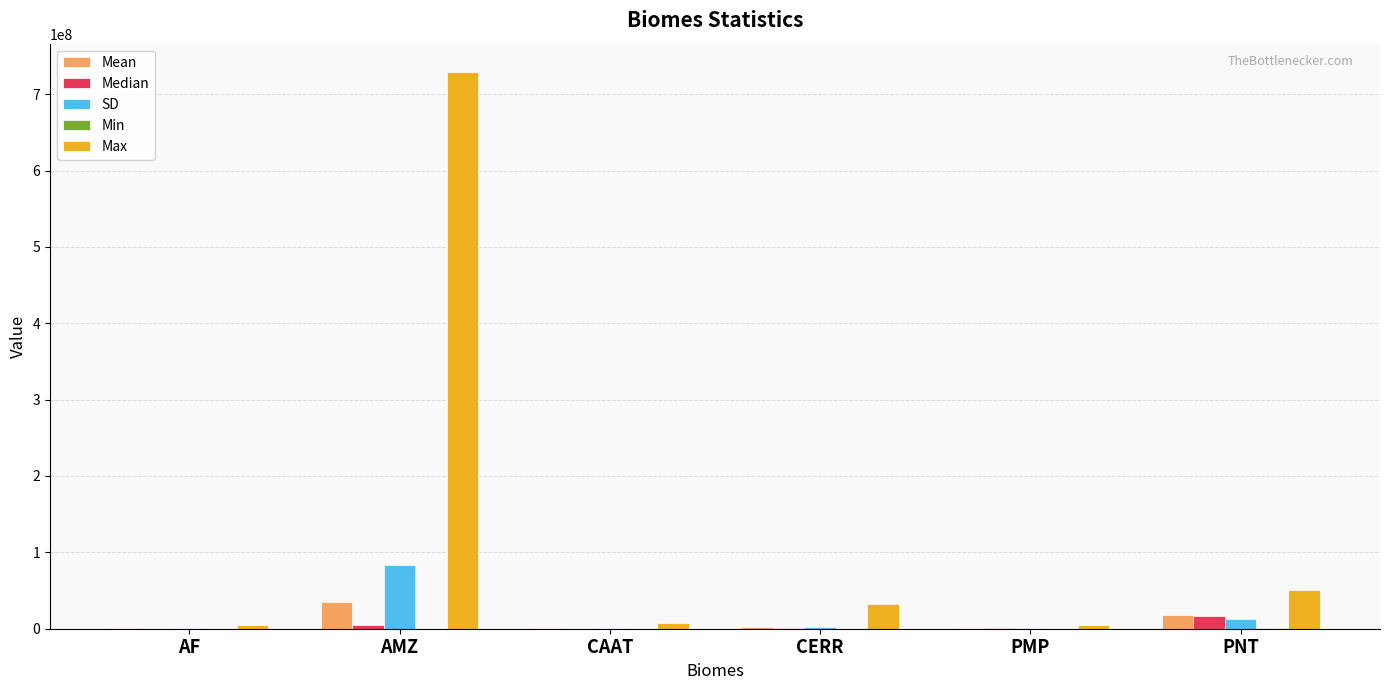

The value of Max at PNT is 19152144.6. True or false?

False